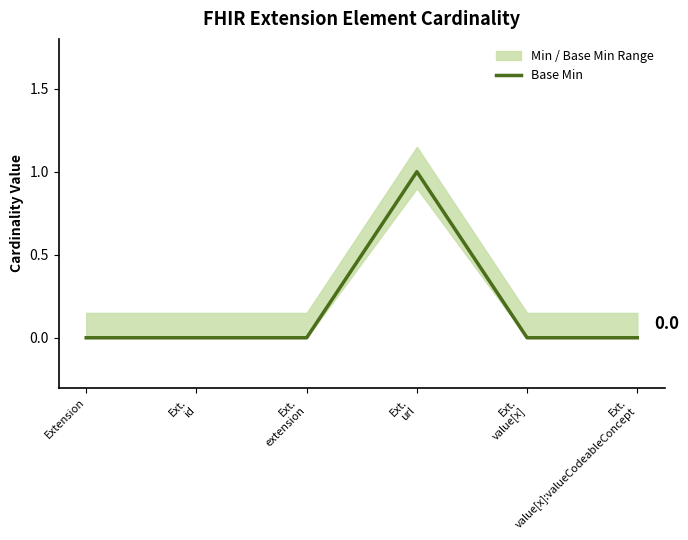

What is the change in value from Ext.
extension to Ext.
url?

+1